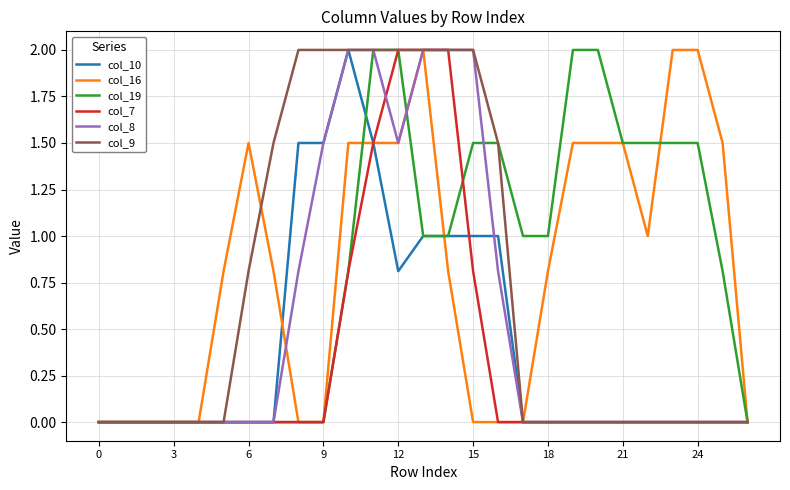

What is the greatest value displayed?

2.0